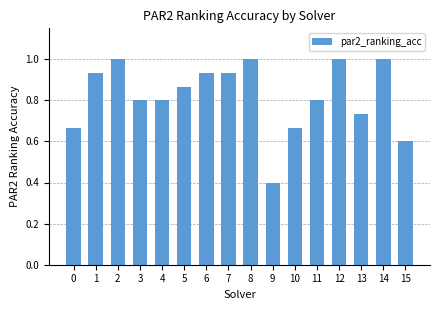

What is the minimum value shown in the chart?

0.4